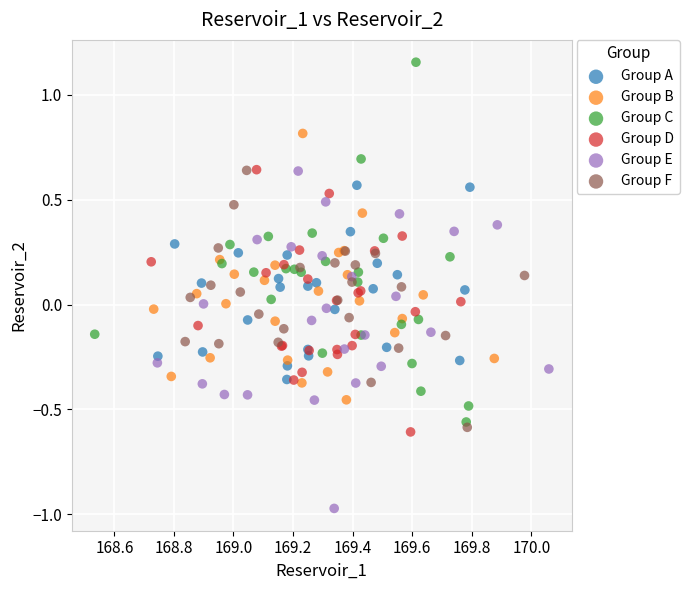

What are all the series names shown in the legend?

Group A, Group B, Group C, Group D, Group E, Group F